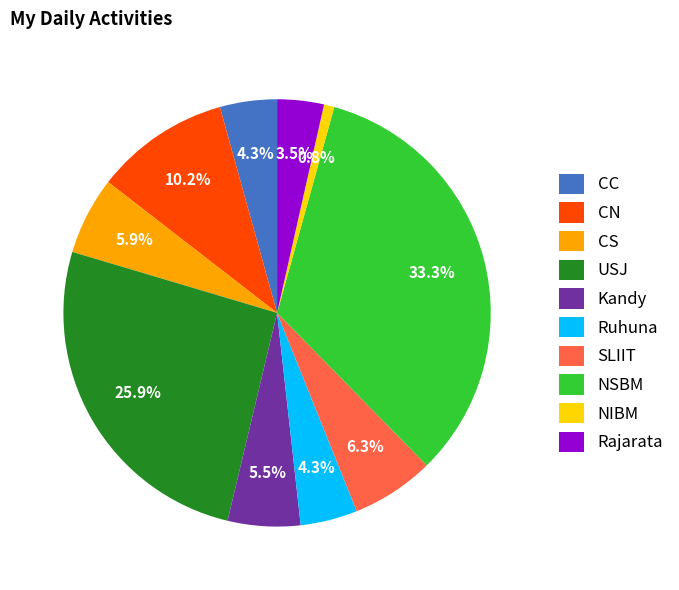

Does Kandy account for over 50% of the chart?

No